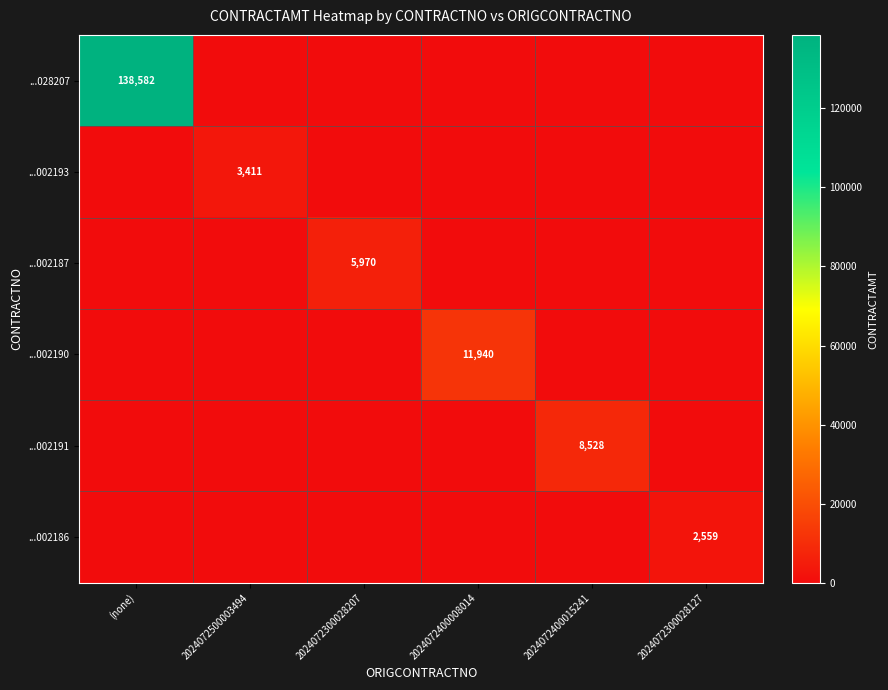

At which category does the chart reach its minimum across all series?

2024072500003494